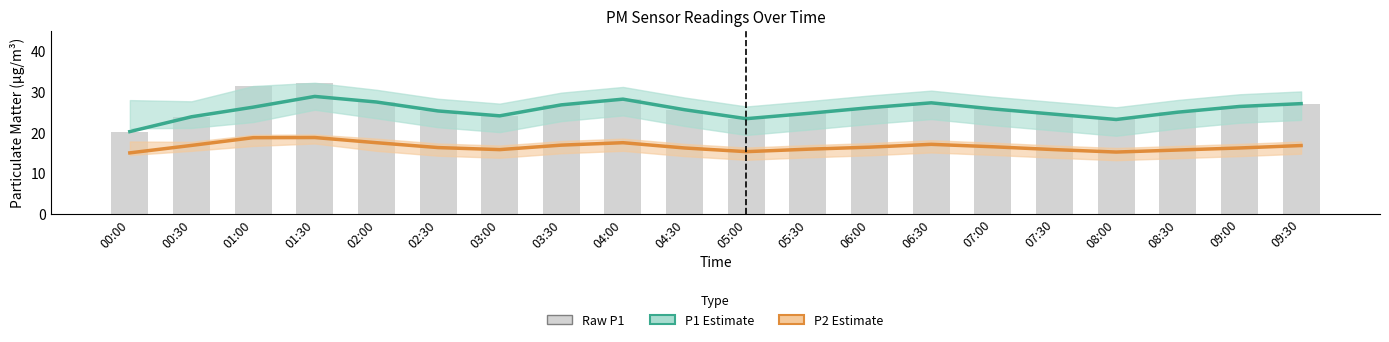

Which series has the largest range (max minus min)?

Raw P1